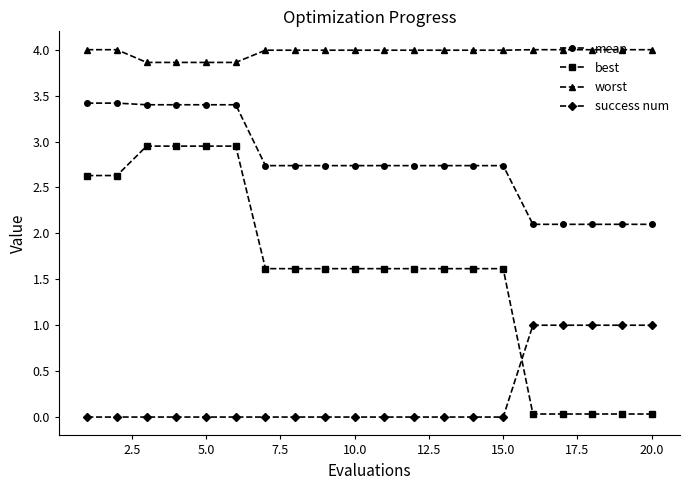

True or false: worst and best intersect in this chart.

False